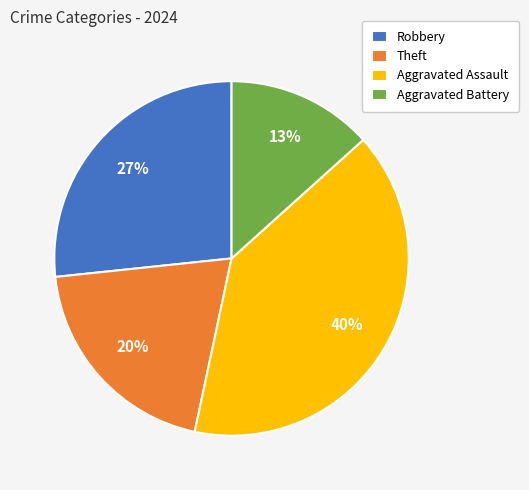

Which category has the smallest portion of the pie?

Aggravated Battery